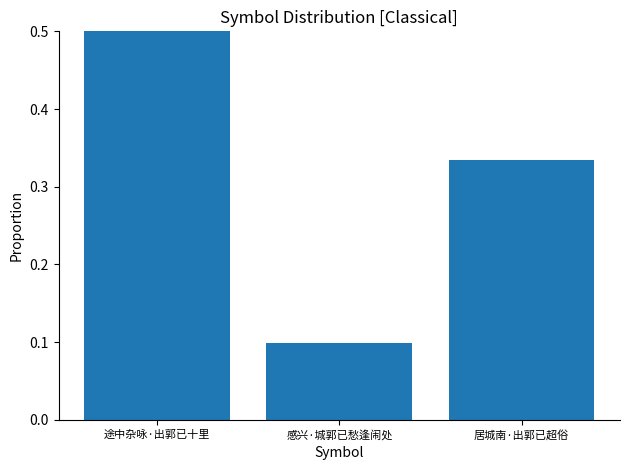

What is the label of the 2nd bar from the left?

感兴·城郭已愁逢闹处